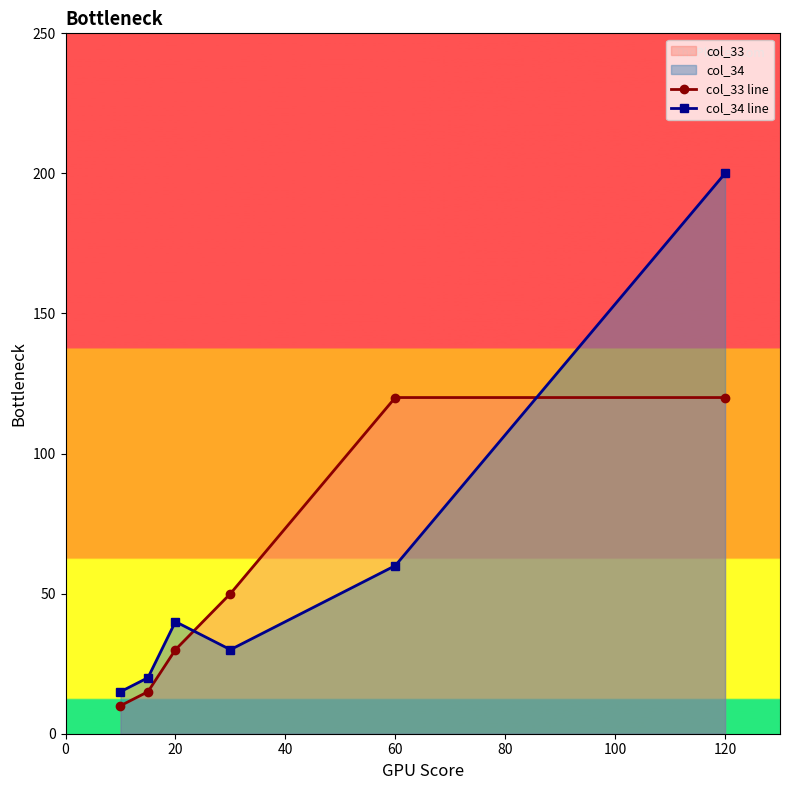

The col_33 line series shows 120 at 60. True or false?

True